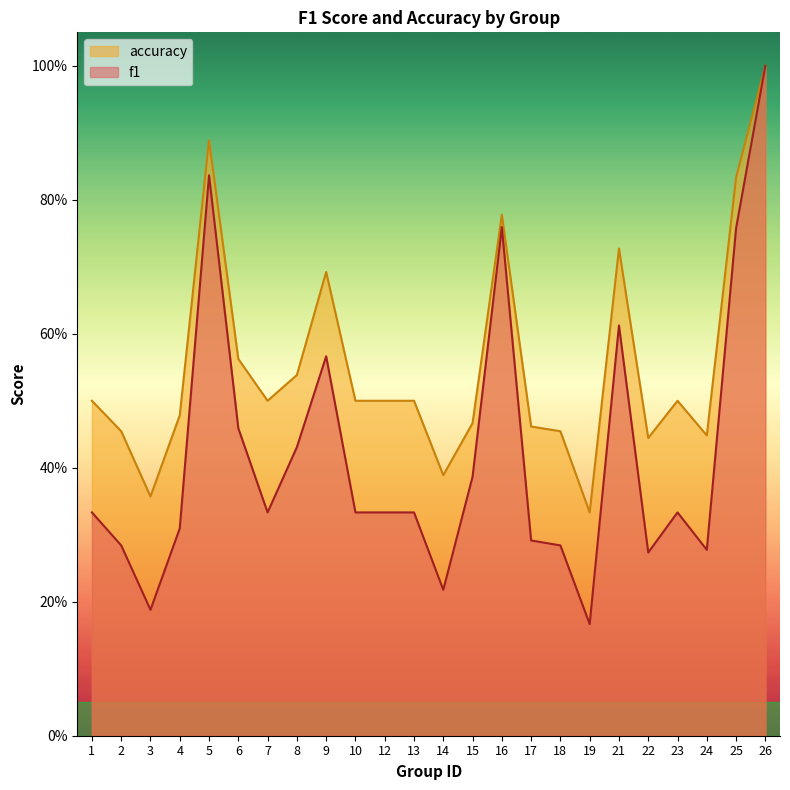

What is the average value of the accuracy series?

0.6